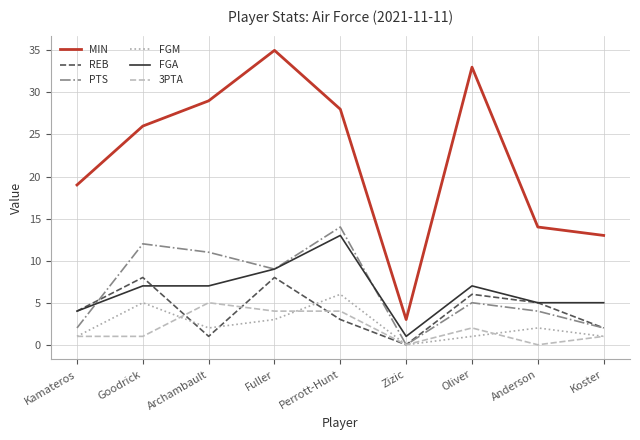

True or false: PTS has a value of 2 at Kamateros.

True